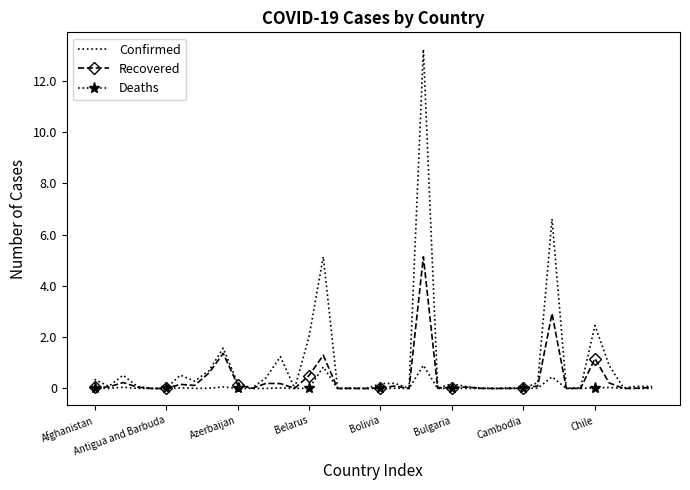

What are all the series names shown in the legend?

Confirmed, Recovered, Deaths